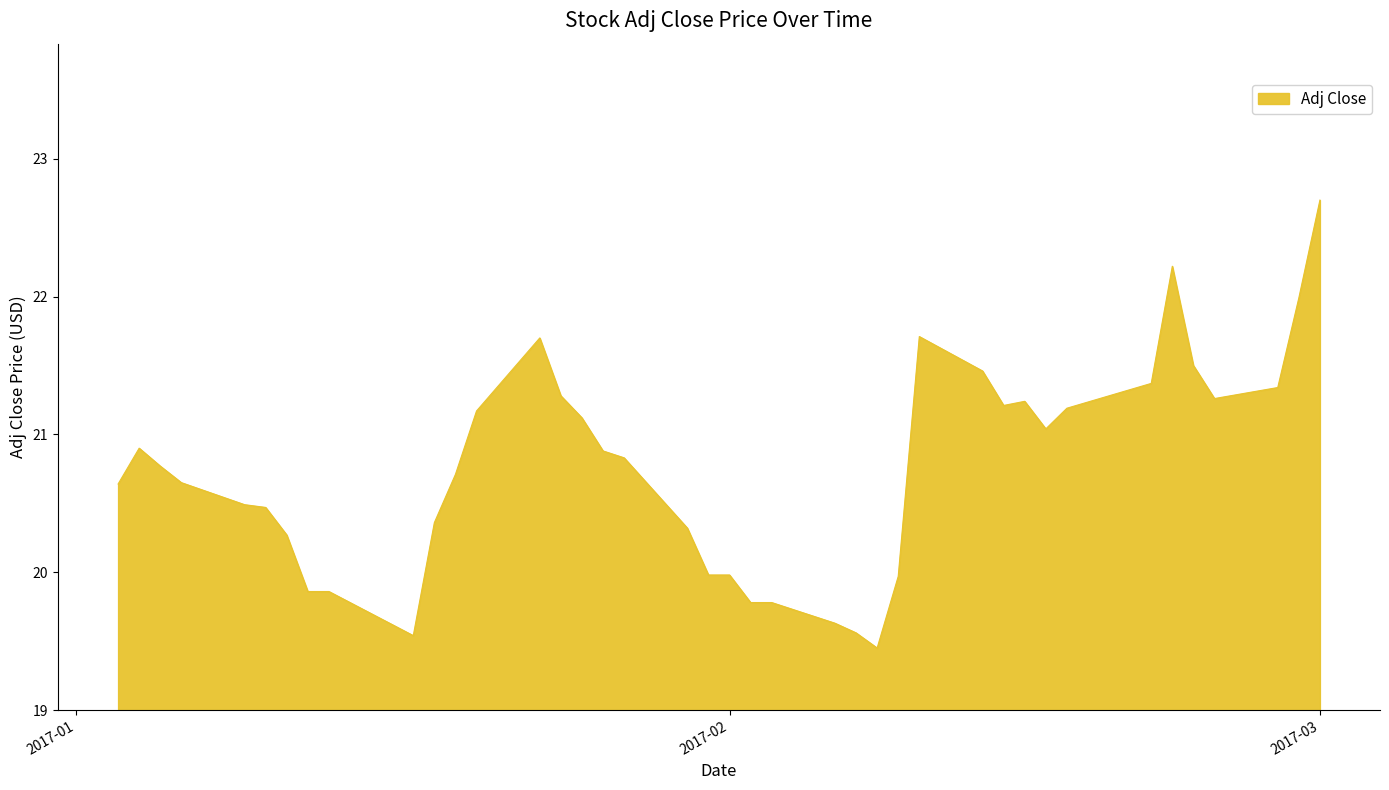

What is the greatest value displayed?

22.7